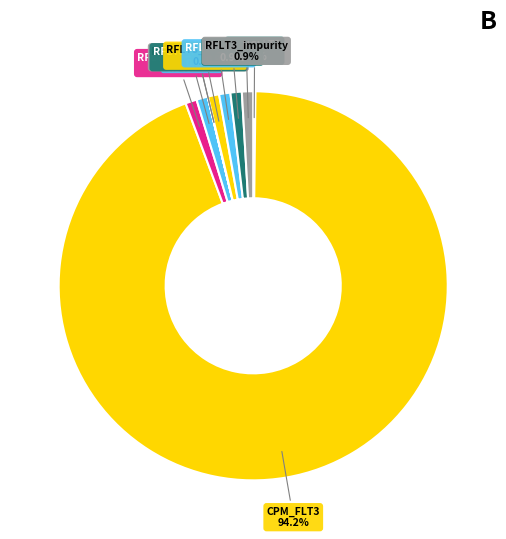

What is the largest slice in the pie chart?

CPM_FLT3